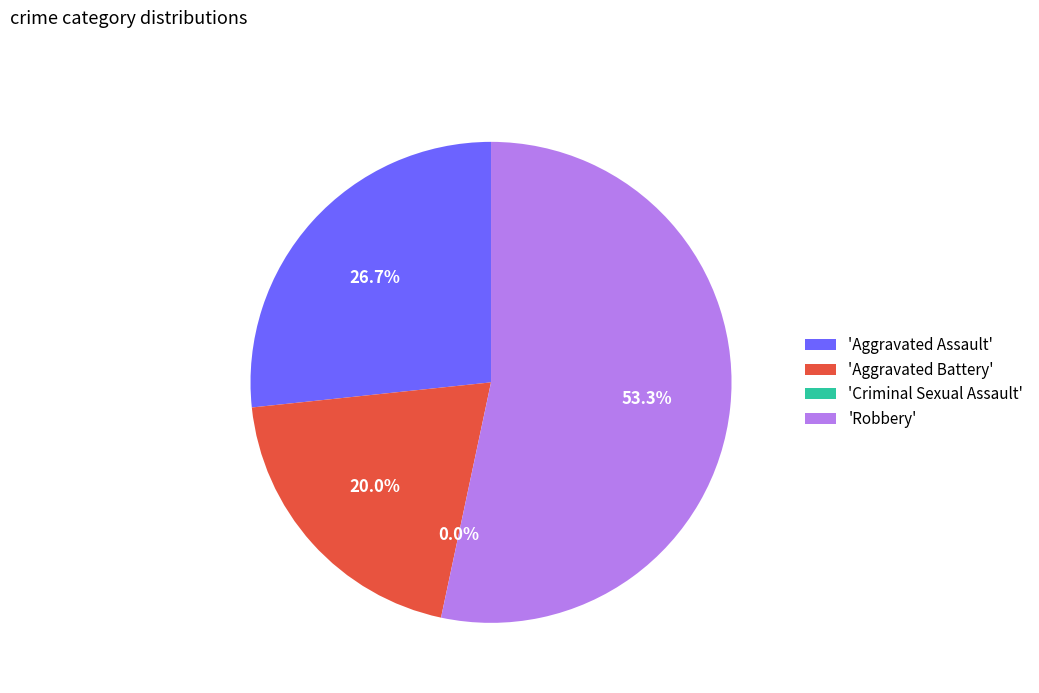

The Robbery slice represents 45% of the pie. True or false?

False